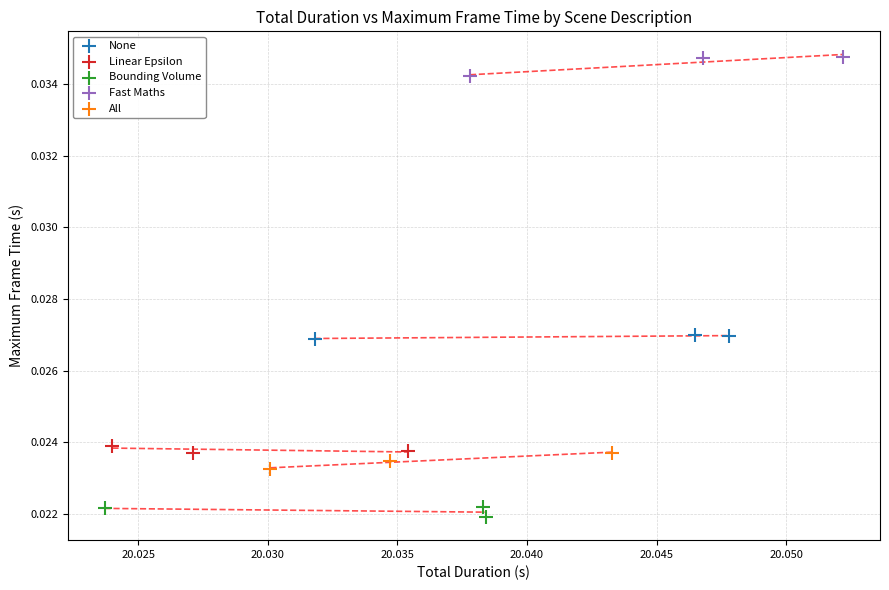

Which series contains the lowest Y value?

Bounding Volume